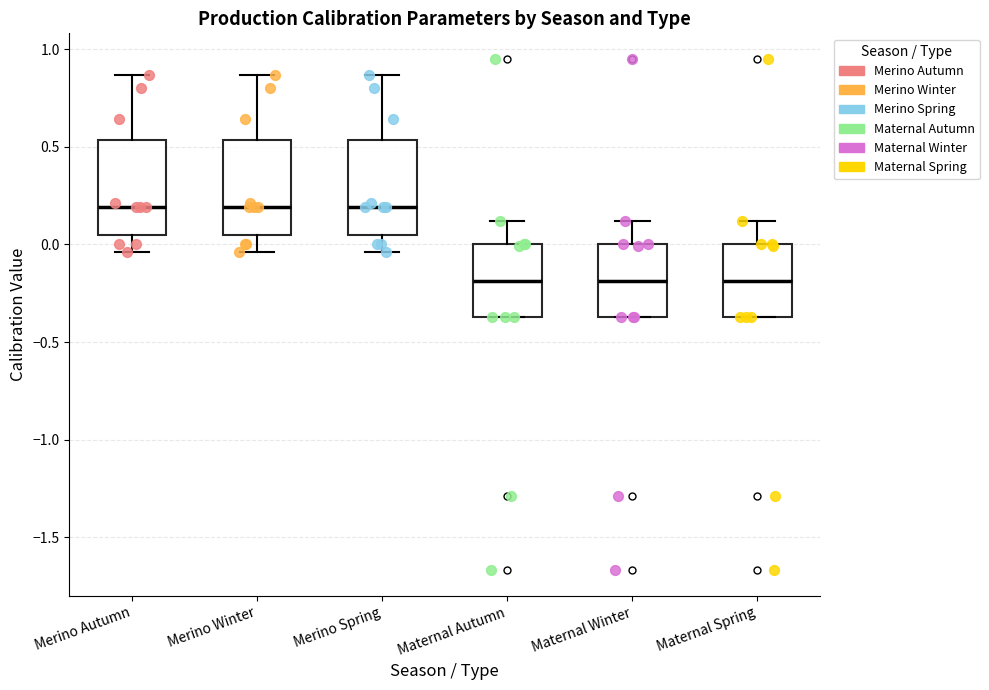

Reading left to right, transcribe this box plot: for each box, give where its median line is, the range the box spans, and where its two whiskers end, as read against the y-axis. The values are not printed on the chart, so give them approximately, as read against the axis.

Merino Autumn: median 0.20, box 0.05 to 0.55, whiskers -0.05 to 0.85
Merino Winter: median 0.20, box 0.05 to 0.55, whiskers -0.05 to 0.85
Merino Spring: median 0.20, box 0.05 to 0.55, whiskers -0.05 to 0.85
Maternal Autumn: median -0.20, box -0.35 to 0.00, whiskers -0.35 to 0.10
Maternal Winter: median -0.20, box -0.35 to 0.00, whiskers -0.35 to 0.10
Maternal Spring: median -0.20, box -0.35 to 0.00, whiskers -0.35 to 0.10